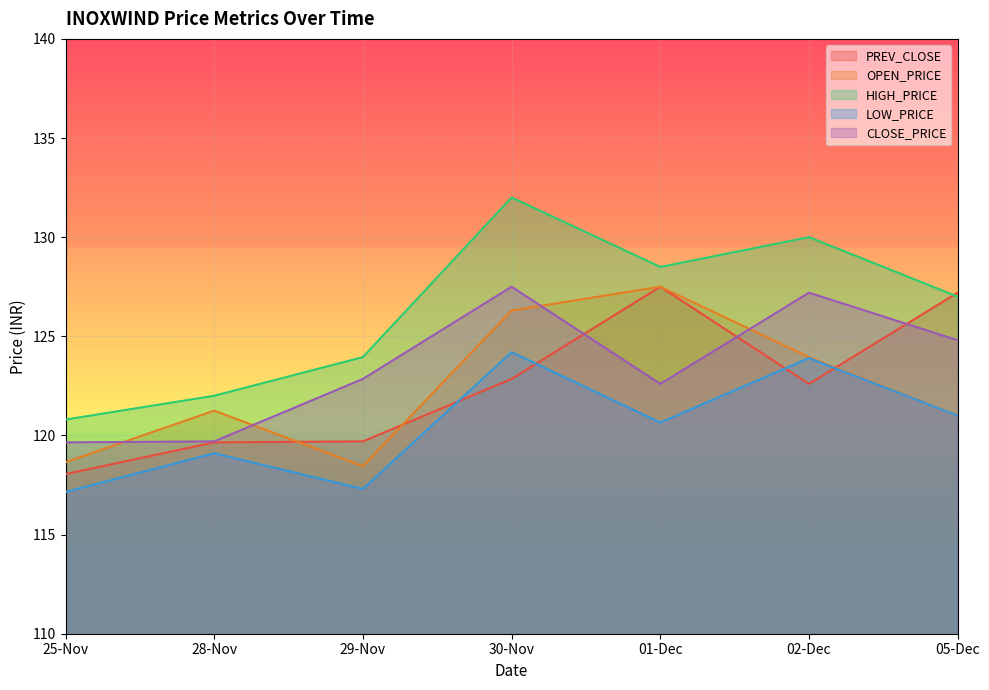

At which category does the chart reach its peak across all series?

30-Nov